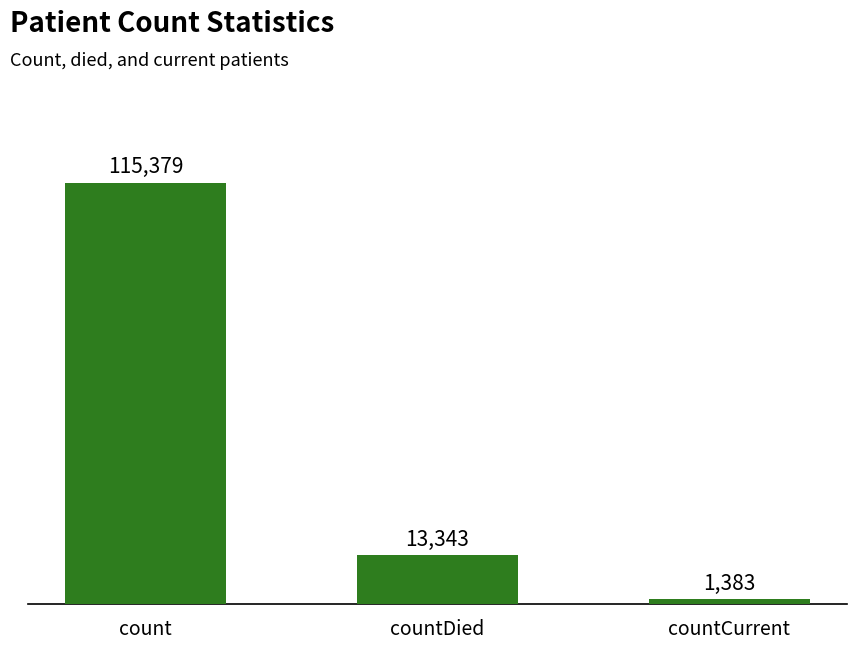

How many values are between 1383 and 115379?

3